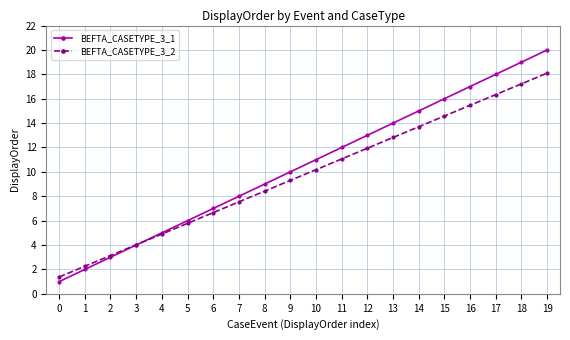

Which series has the widest spread of values?

BEFTA_CASETYPE_3_1